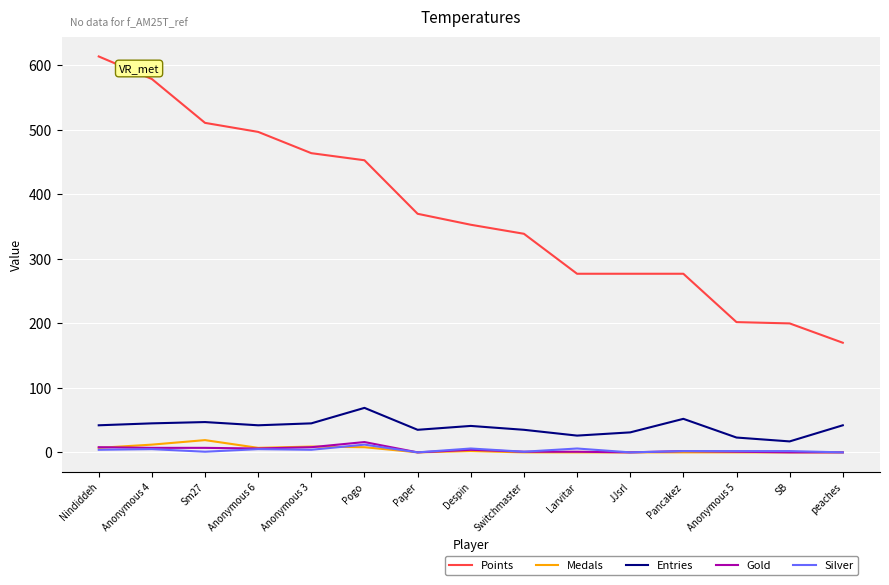

True or false: Points and Medals intersect in this chart.

False